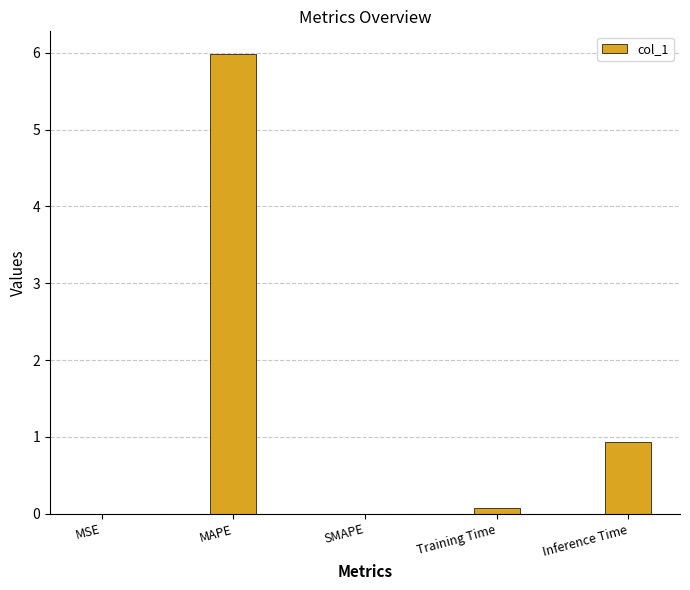

What is the greatest value displayed?

6.0